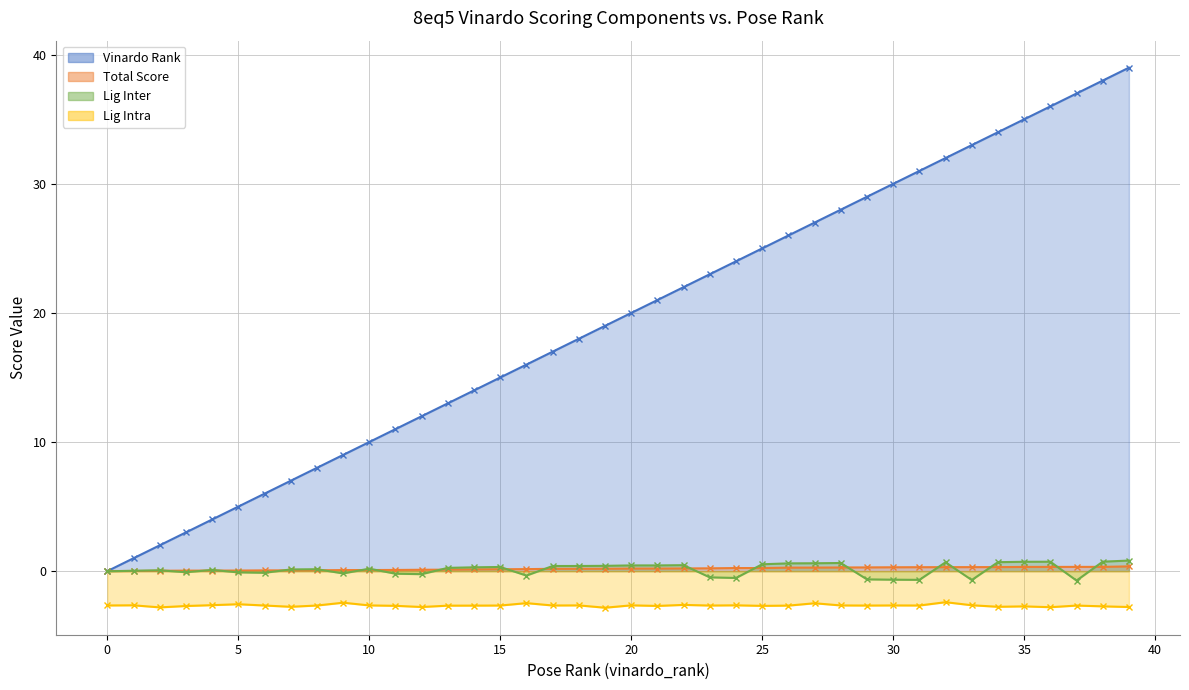

What is the difference between the maximum and second lowest values in the total series?

0.4